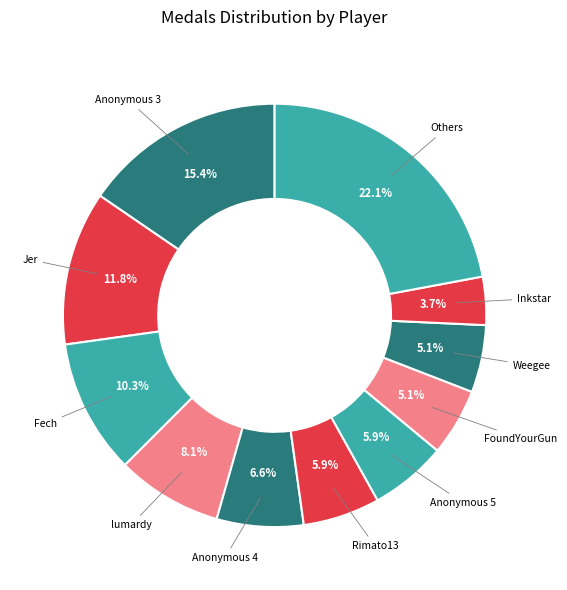

How many slices are in this pie chart?

11